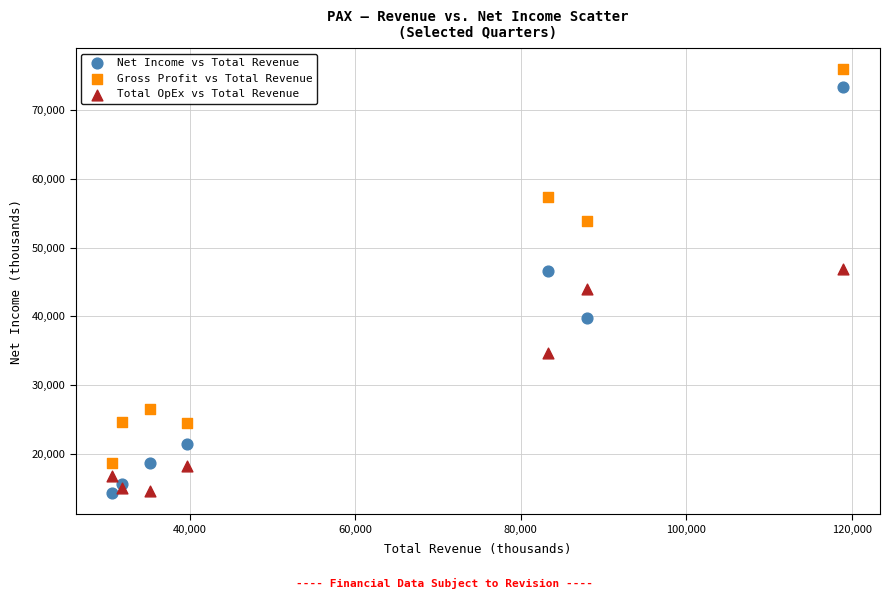

Which series has the widest spread of Y values?

Net Income vs Total Revenue